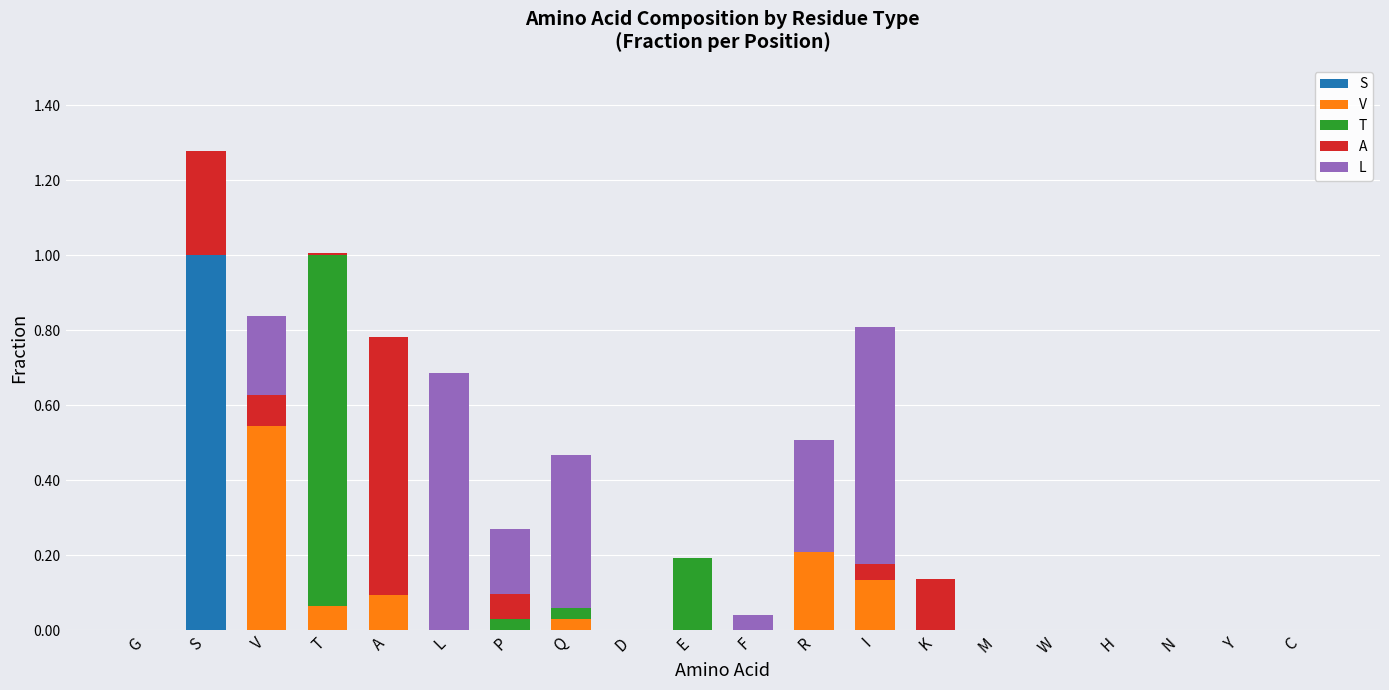

Are the bars grouped side by side (vs. stacked)?

No